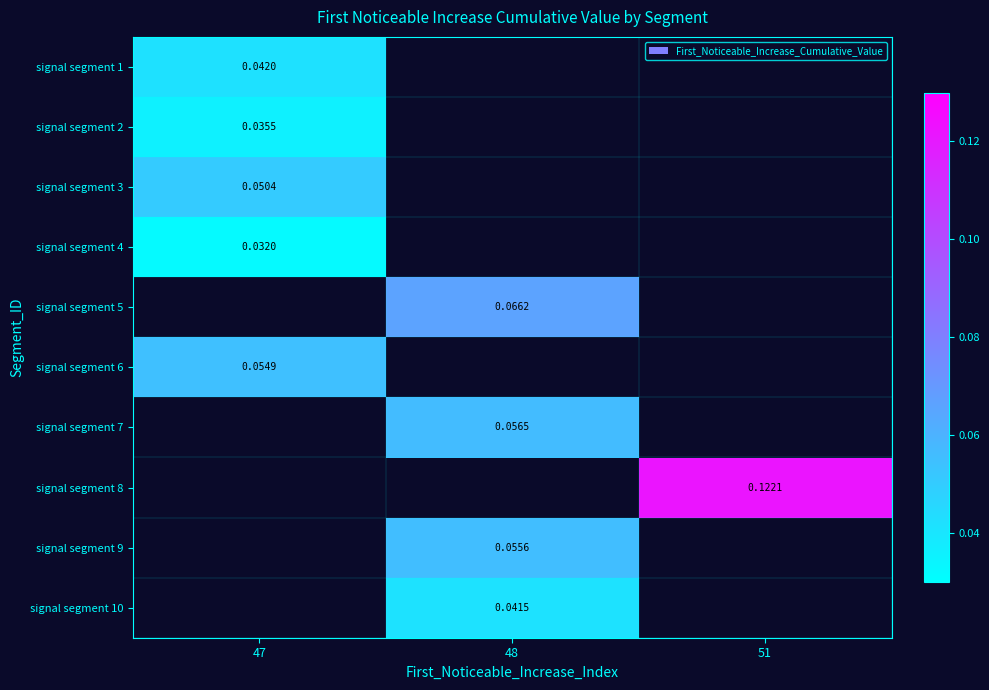

The value of signal segment 2 at 47 is 0.0. True or false?

True